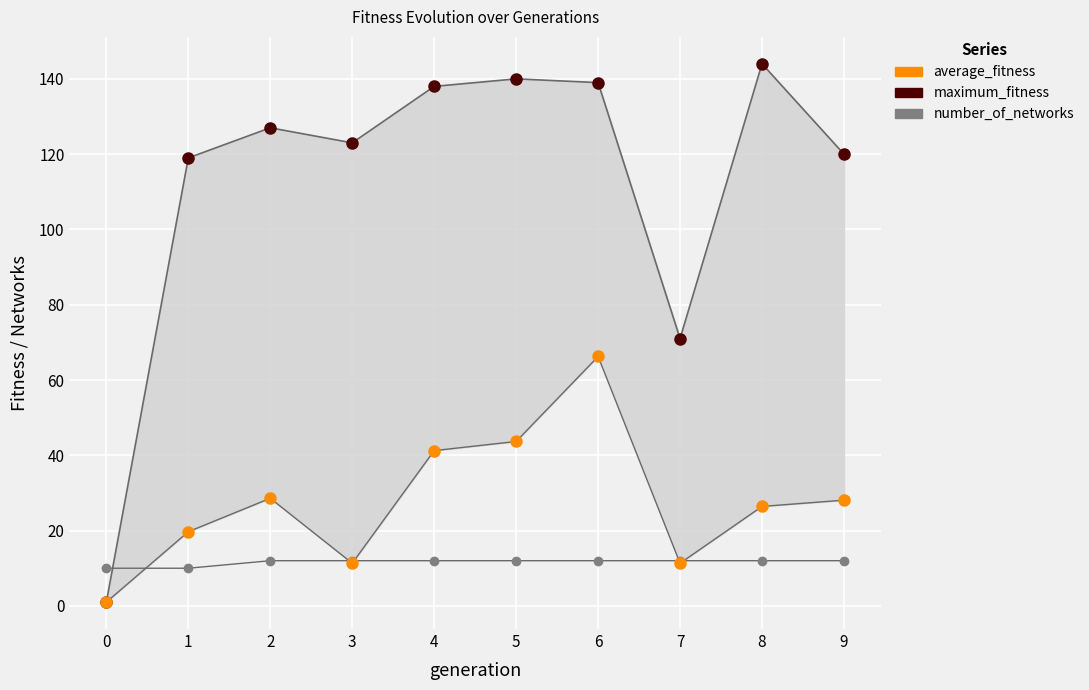

At which category is the sum across all series the highest?

6